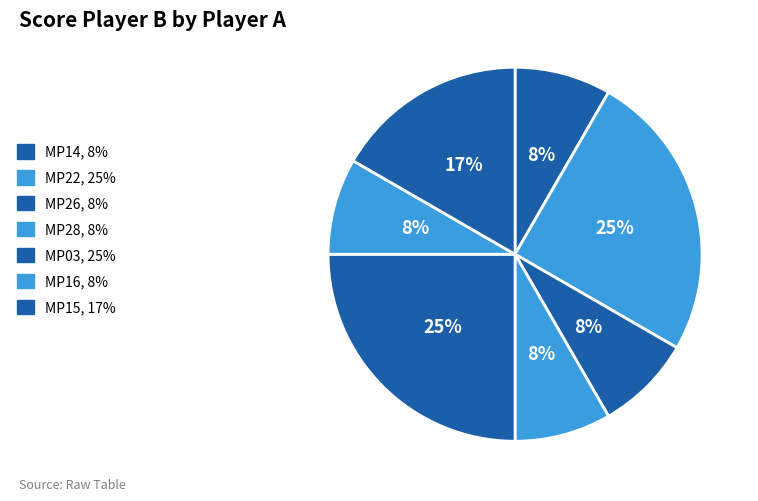

Which category has the biggest portion of the pie?

MP22